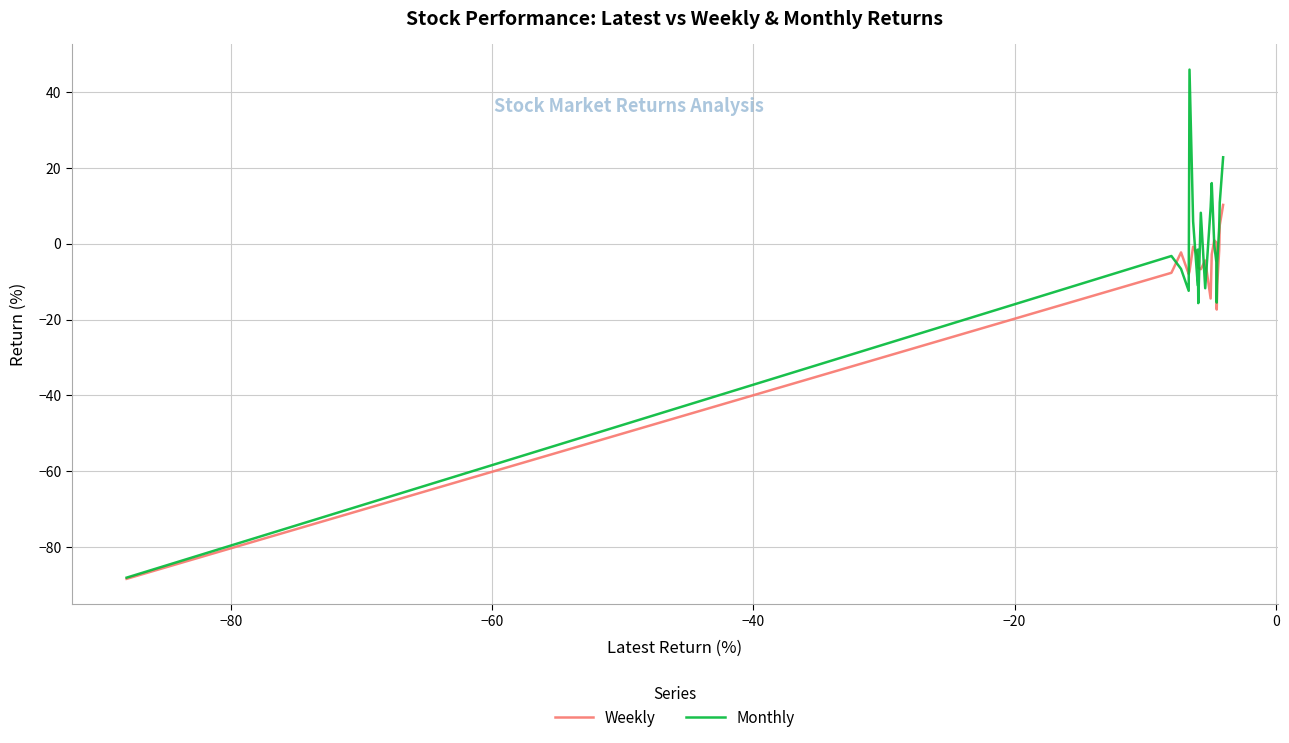

What is the maximum value for Monthly?

45.9